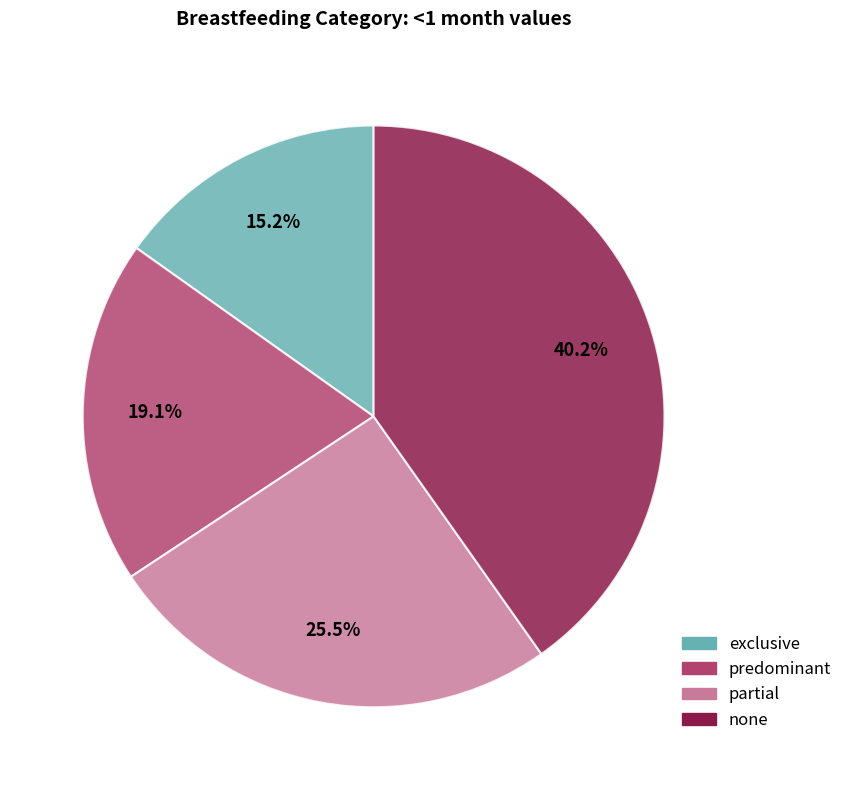

Is exclusive the majority of the pie?

No